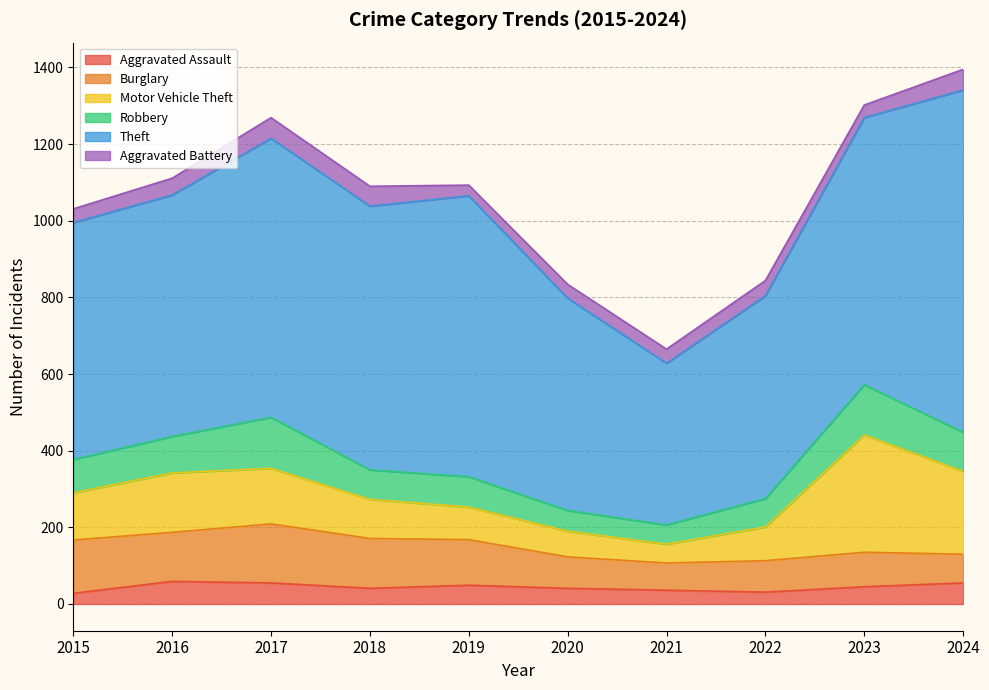

Is it true that Aggravated Battery equals 63 at 2020?

False